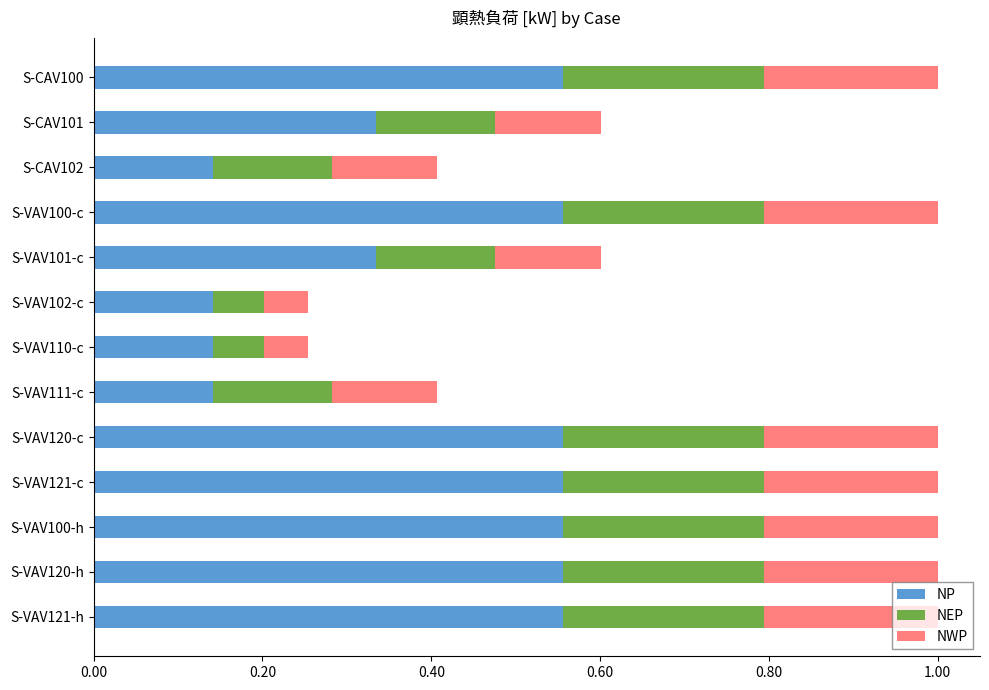

What is the total value across all series at S-VAV100-h?

1.0